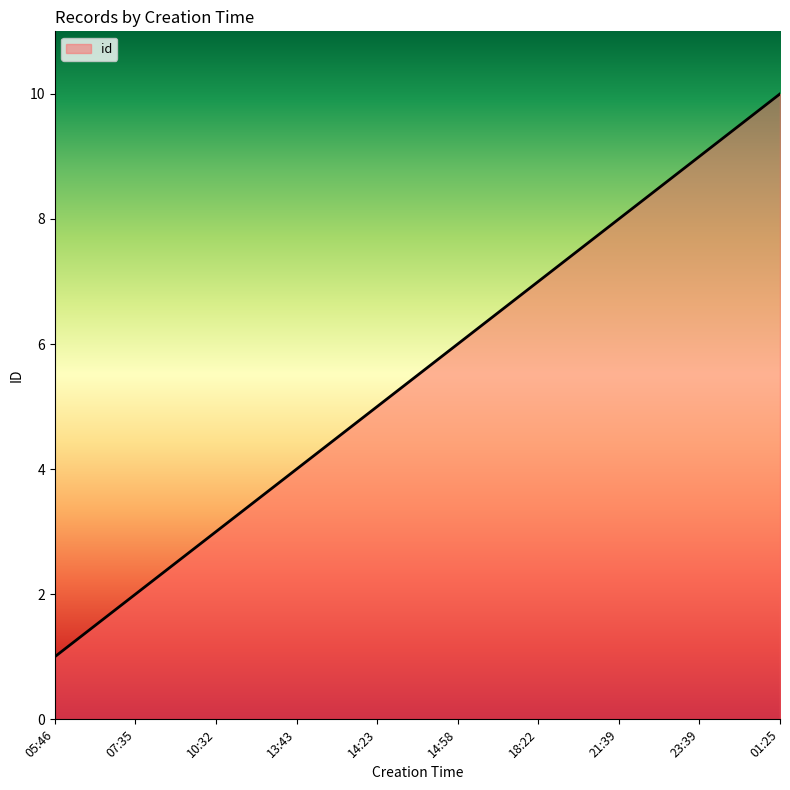

Which label corresponds to the smallest value in the chart?

05:46